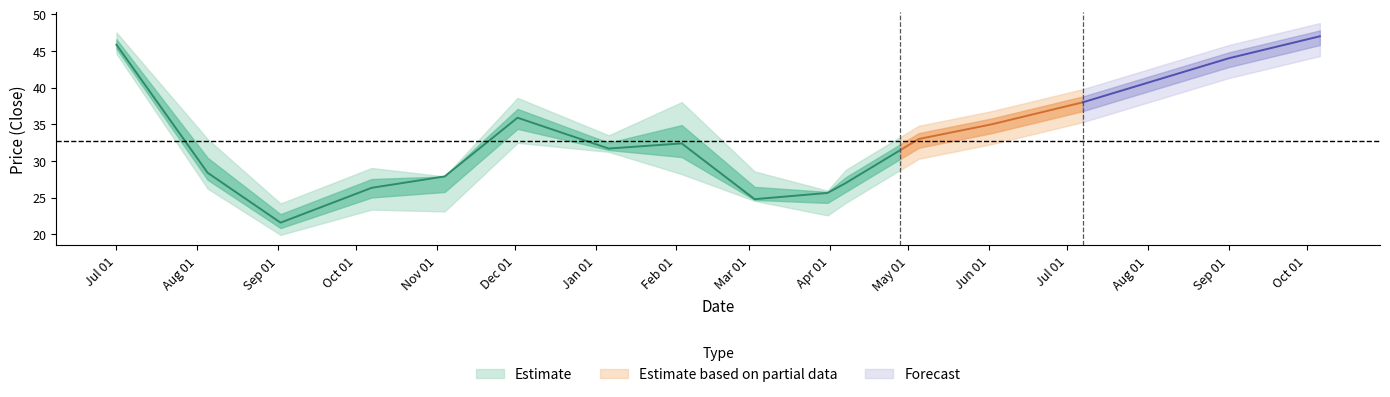

True or false: close and low cross at least once.

False